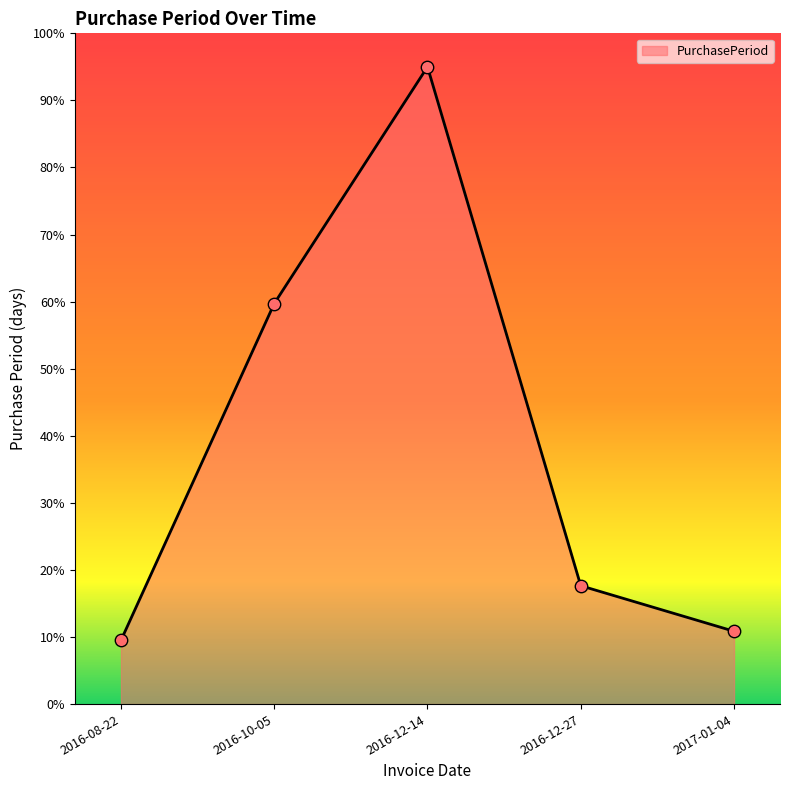

Between 2017-01-04 and 2016-08-22, which is larger?

2017-01-04